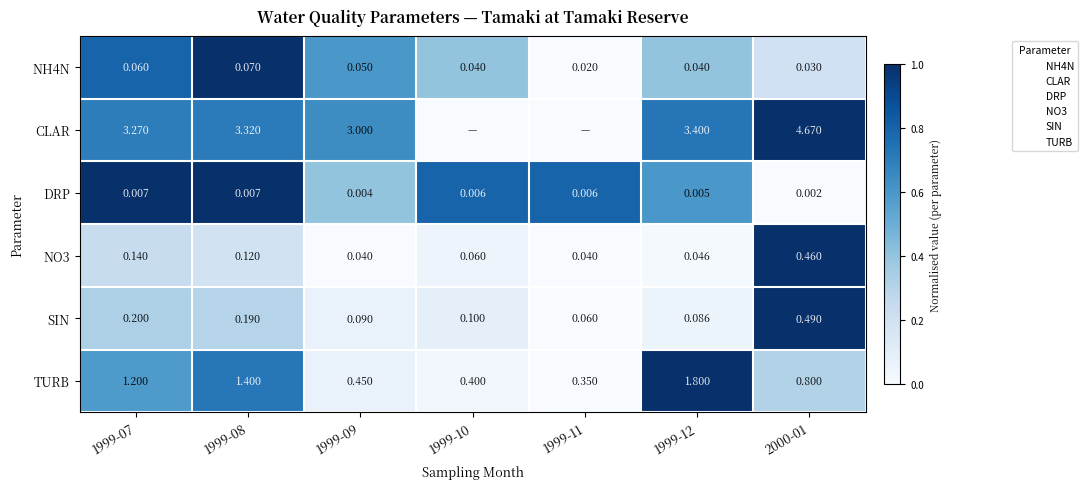

Count the number of data series in this chart.

6